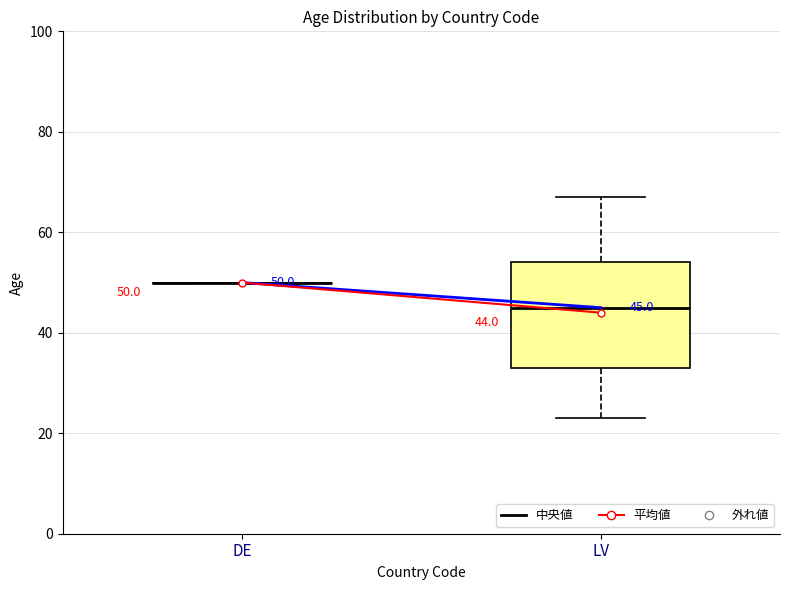

Comparing the boxes themselves (not the whiskers), which one is the tallest?

LV